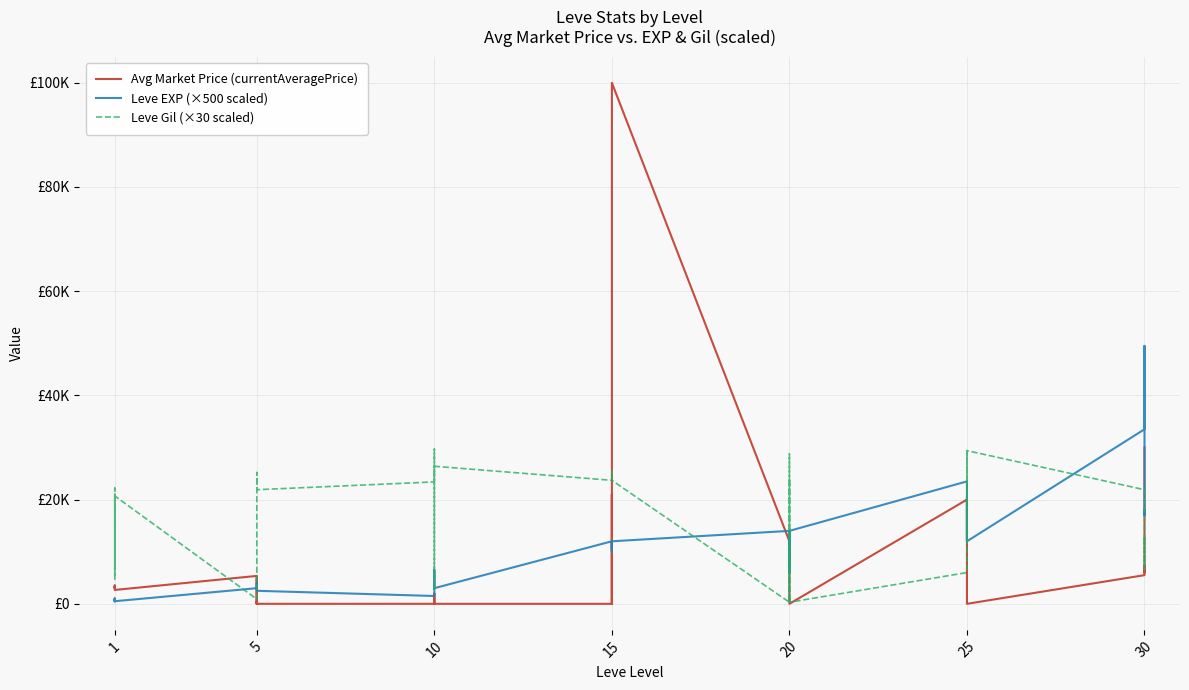

The value of Avg Market Price (currentAveragePrice) at 5 is -58742. True or false?

False